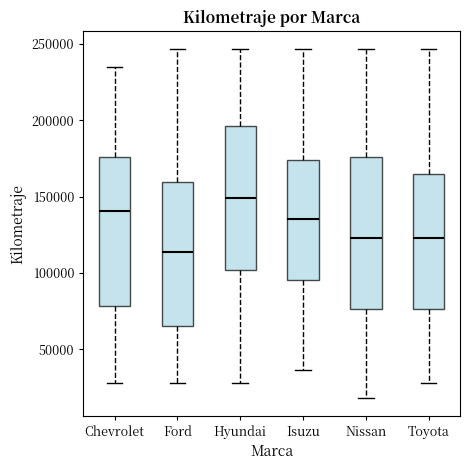

Reading left to right, transcribe this box plot: for each box, give where its median line is, the range the box spans, and where its two whiskers end, as read against the y-axis. The values are not printed on the chart, so give them approximately, as read against the axis.

Chevrolet: median 140000, box 80000 to 175000, whiskers 30000 to 235000
Ford: median 115000, box 65000 to 160000, whiskers 30000 to 245000
Hyundai: median 150000, box 100000 to 195000, whiskers 30000 to 245000
Isuzu: median 135000, box 95000 to 175000, whiskers 35000 to 245000
Nissan: median 125000, box 75000 to 175000, whiskers 20000 to 245000
Toyota: median 125000, box 75000 to 165000, whiskers 30000 to 245000